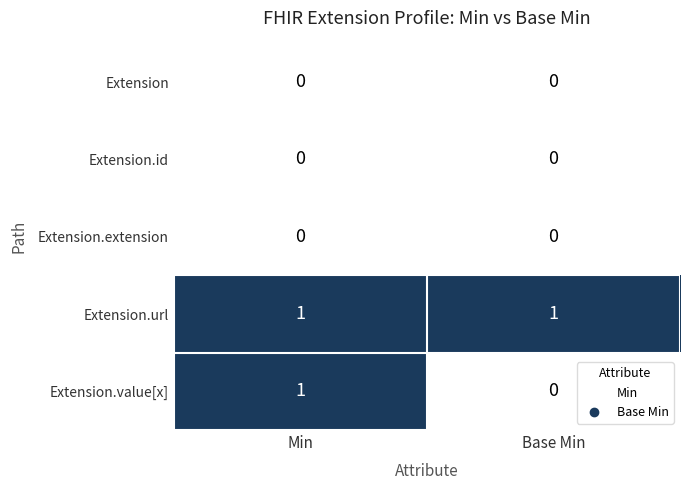

Is it true that Extension.value[x] equals -1 at Base Min?

False